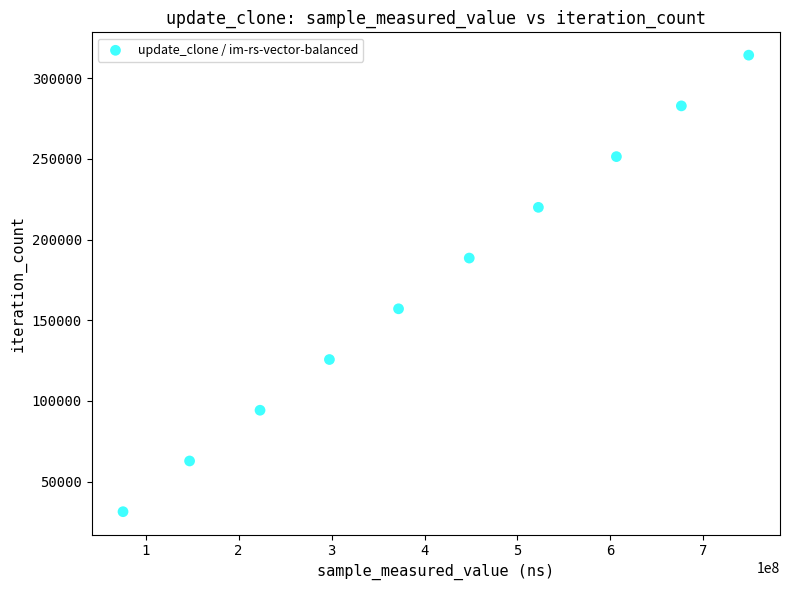

What is the average Y value?

172816